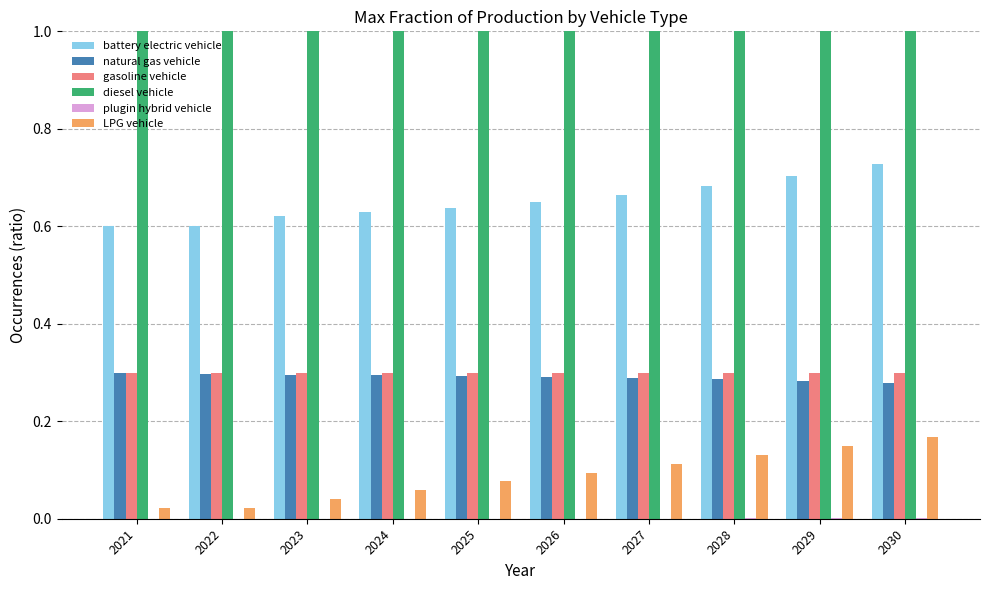

Are the bars horizontal?

No